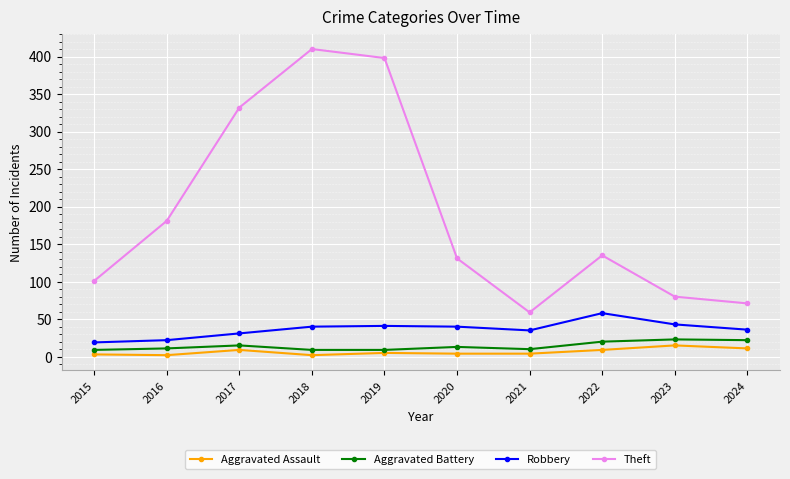

The value of Aggravated Battery at 2024 is 22. True or false?

True